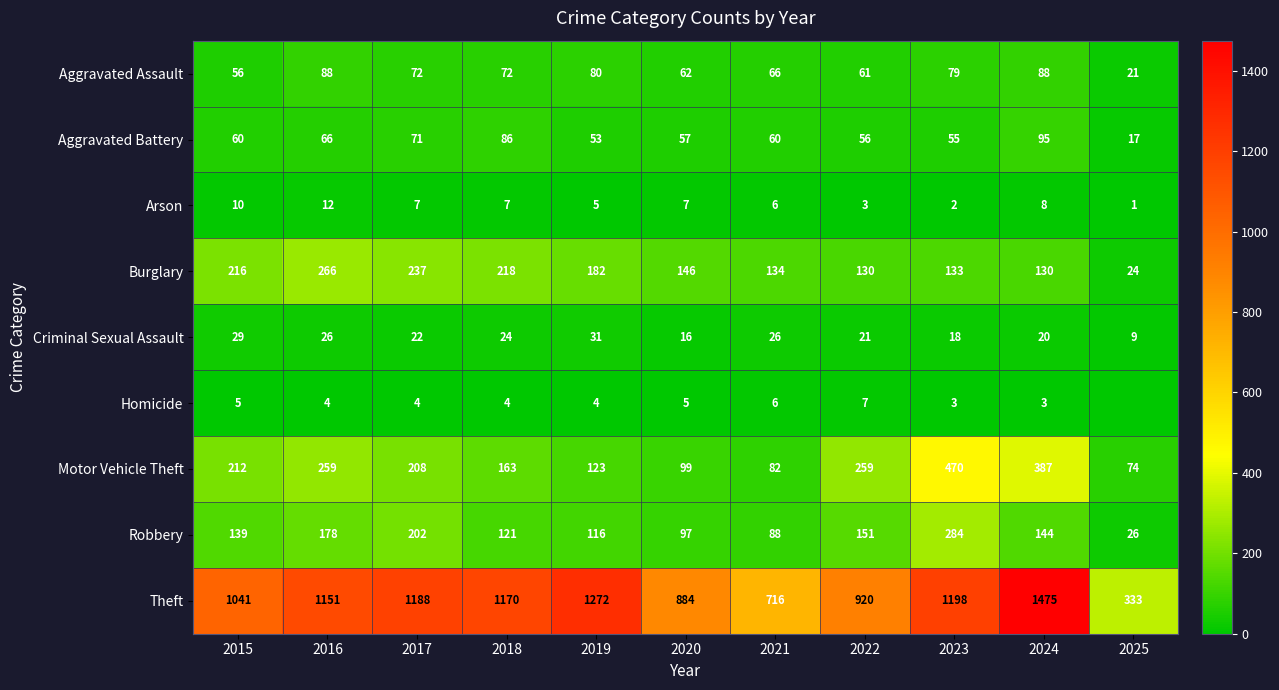

What is the difference between the maximum and minimum values in the Aggravated Battery series?

78